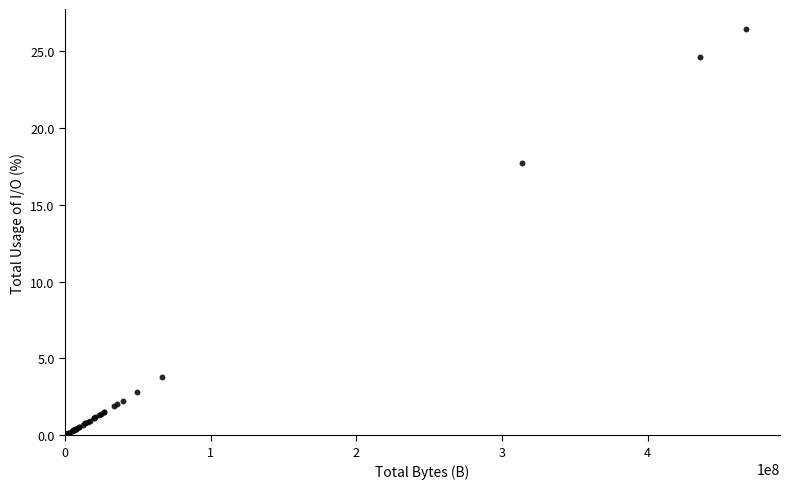

What Y value in the scatter plot is closest to 13?

17.7